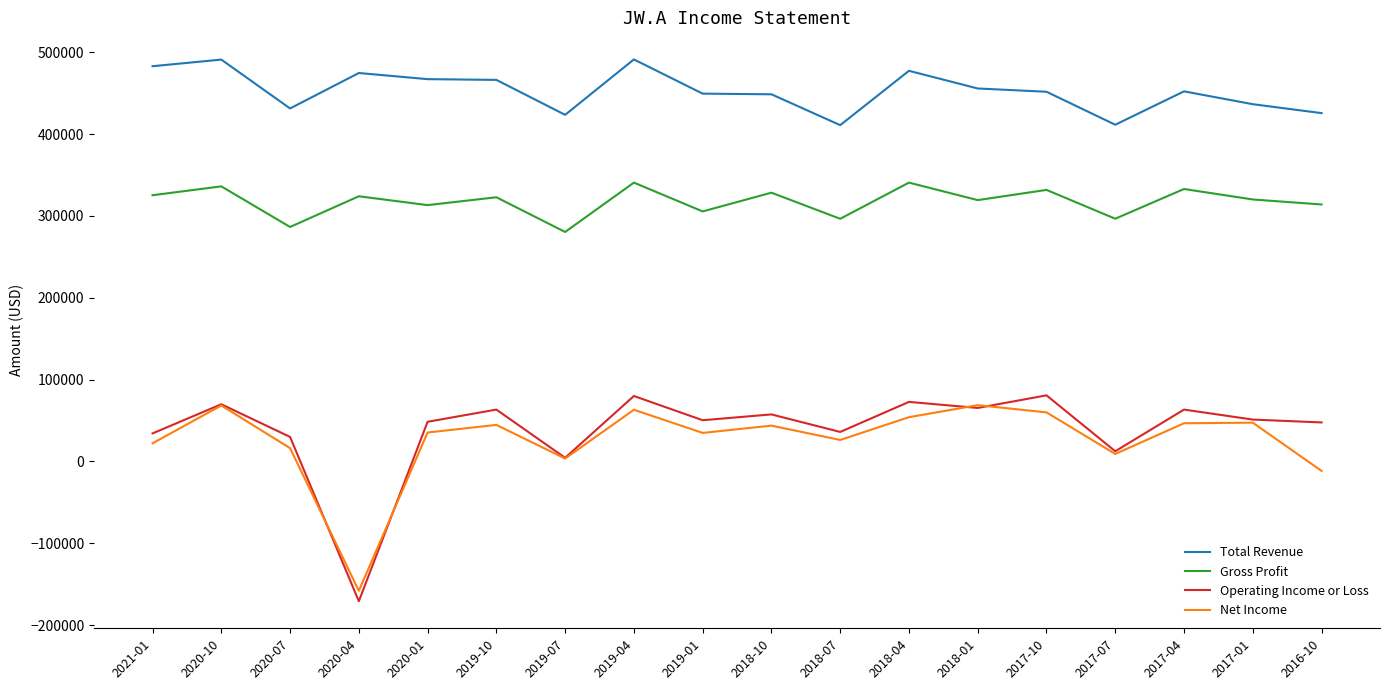

The value of Operating Income or Loss at 2019-01 is 86649. True or false?

False